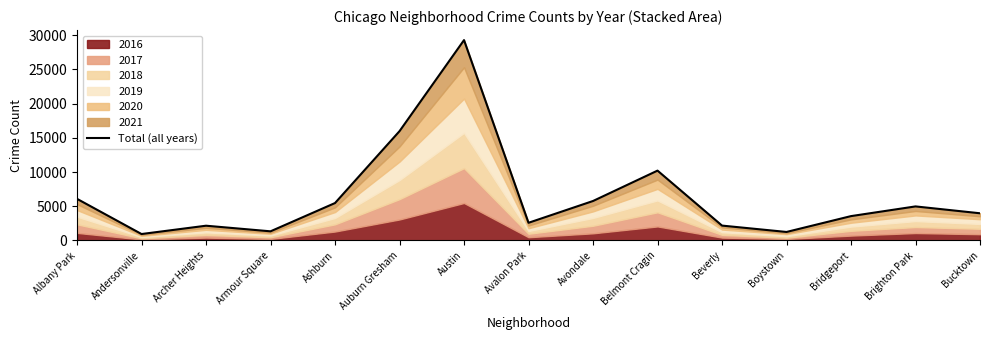

At which category does the chart reach its peak across all series?

Austin